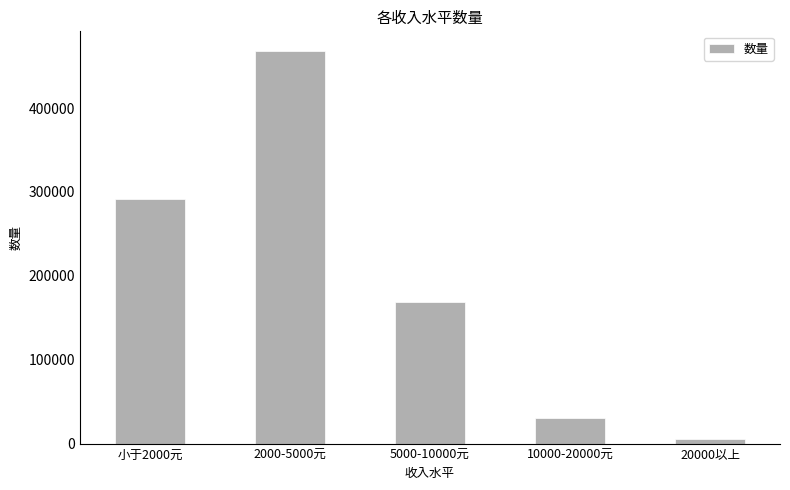

At which category does the chart reach its peak across all series?

2000-5000元